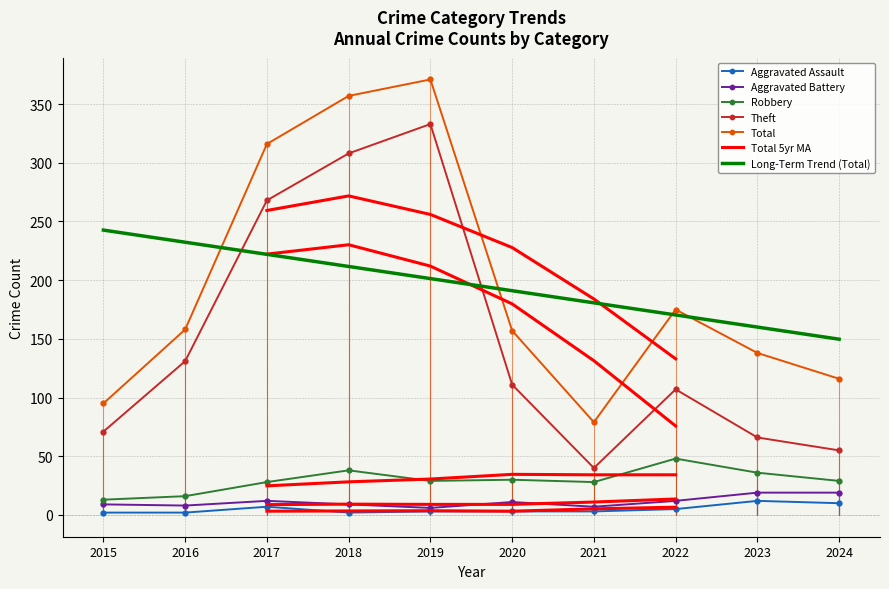

The Total series shows 71.1 at 2023. True or false?

False